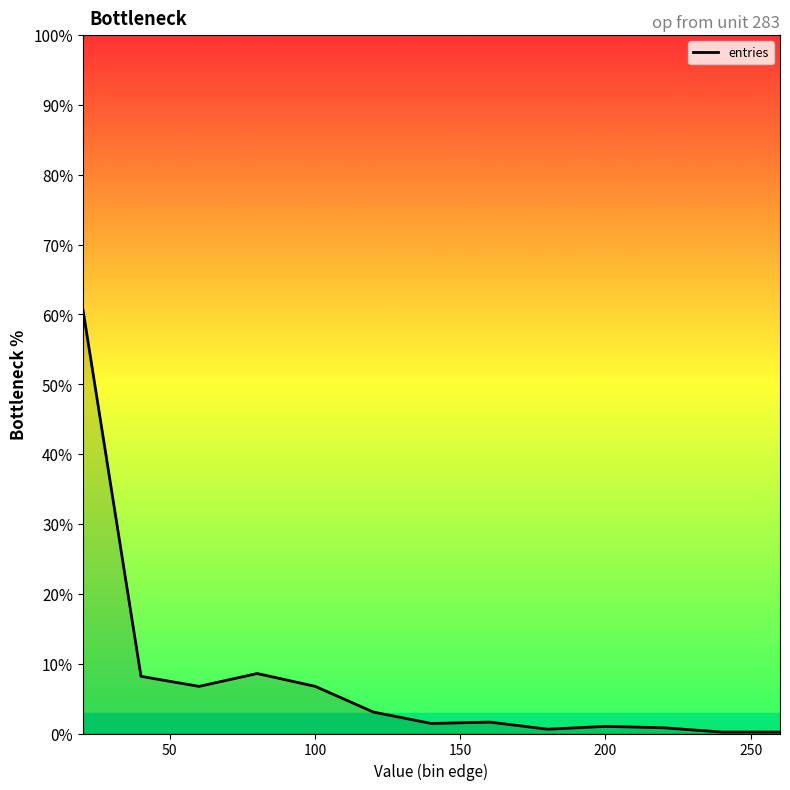

What is the maximum value shown in the chart?

60.7